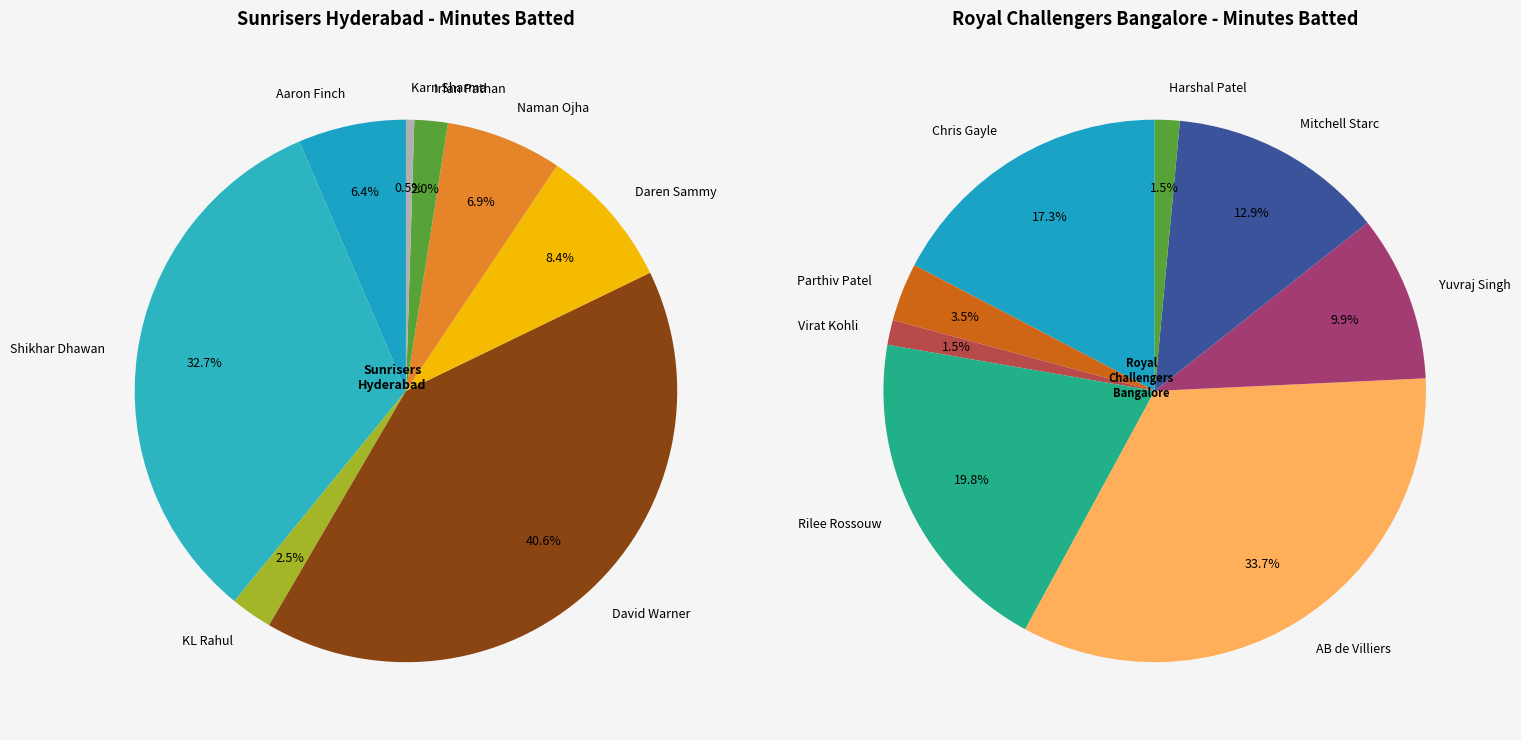

At 5, list the series in order from largest to smallest.

Royal Challengers Bangalore, Sunrisers Hyderabad